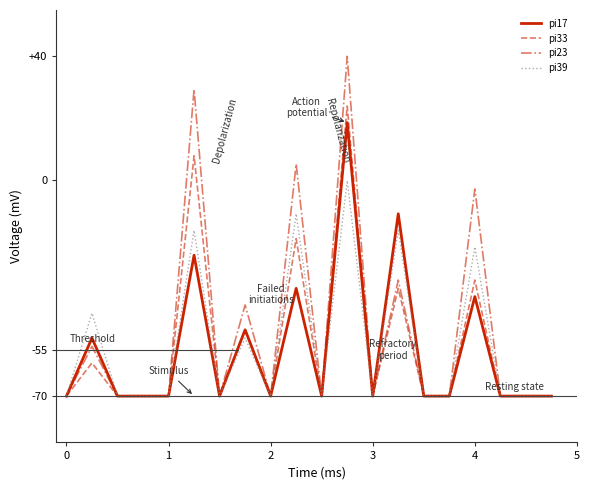

Rank the series by their maximum value, from lowest to highest.

pi39, pi17, pi33, pi23